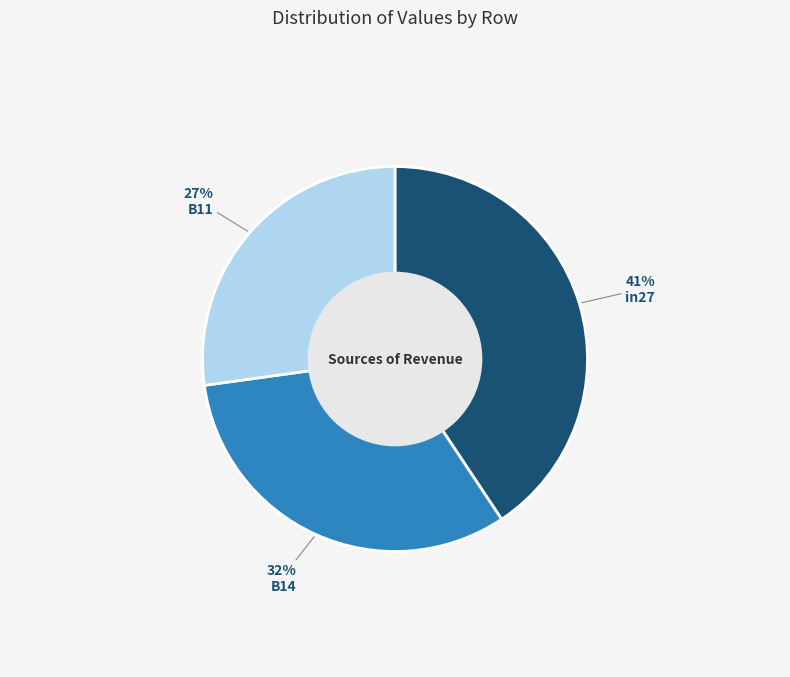

How many segments does this pie chart have?

3